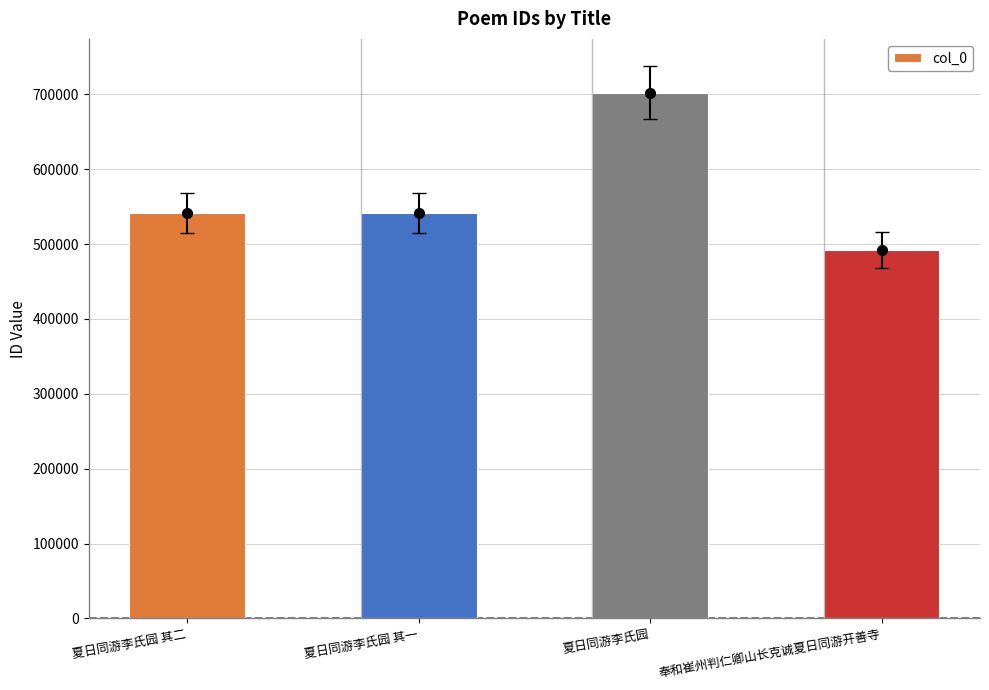

What is the difference between the maximum and minimum values?

210080